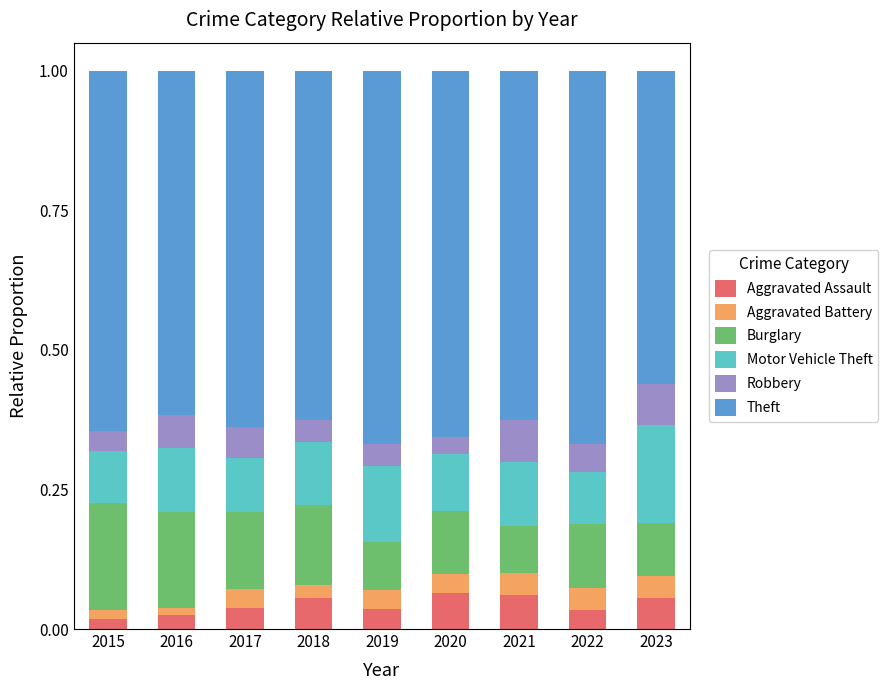

How many bars are there in total?

9